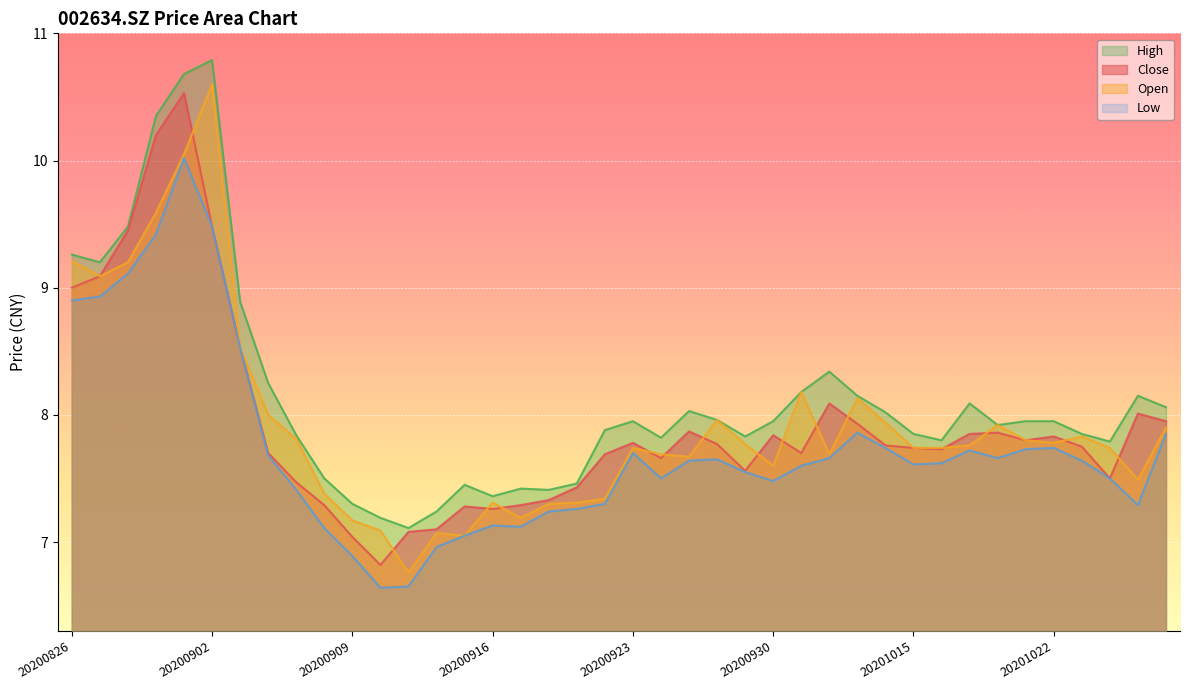

List the series in order of their peak value, highest first.

High, Open, Close, Low